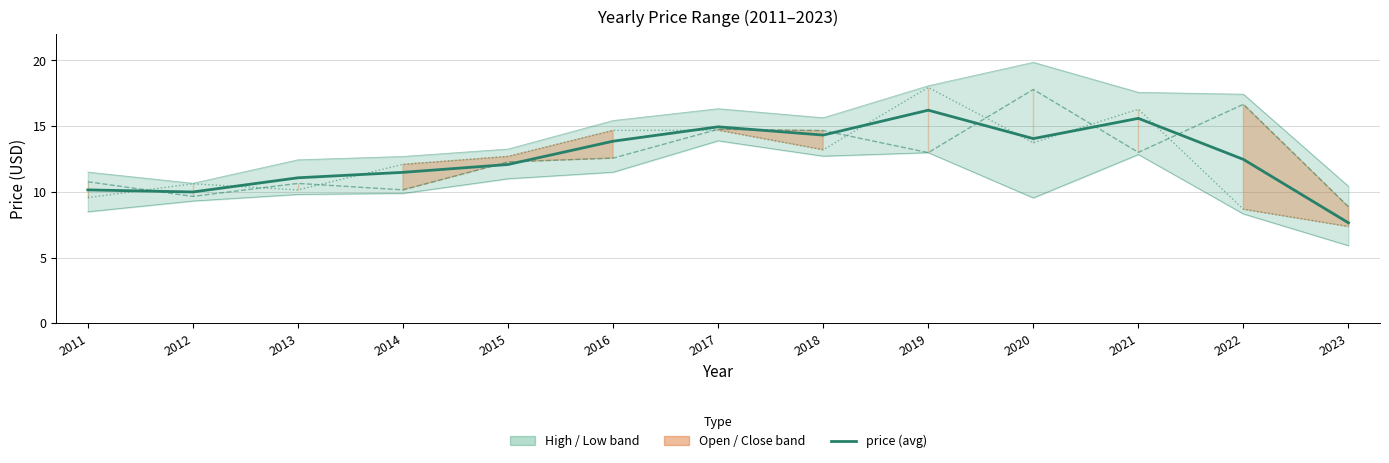

What is the sum of all year_low values?

136.2